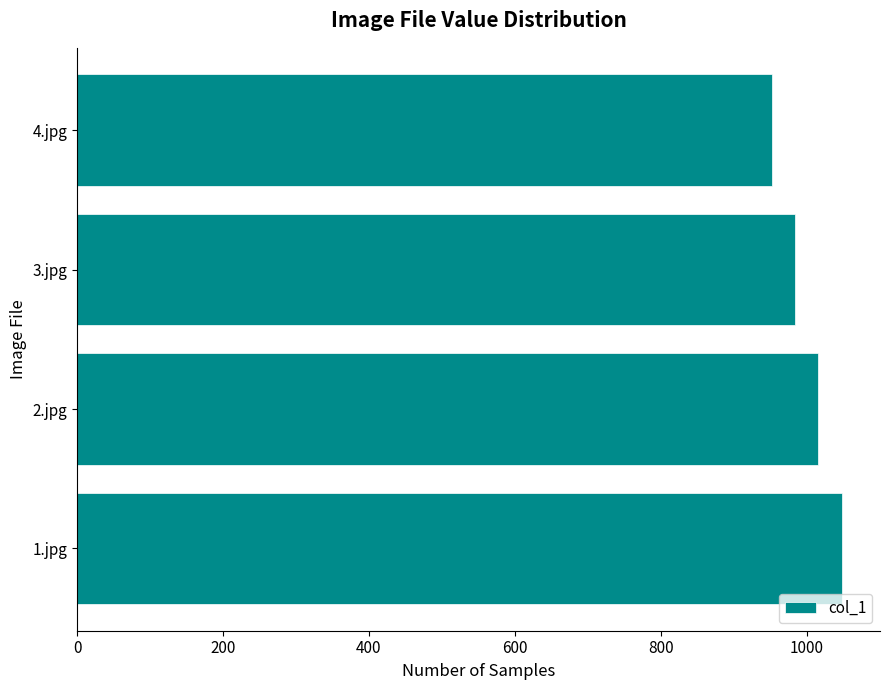

Which label corresponds to the smallest value in the chart?

4.jpg